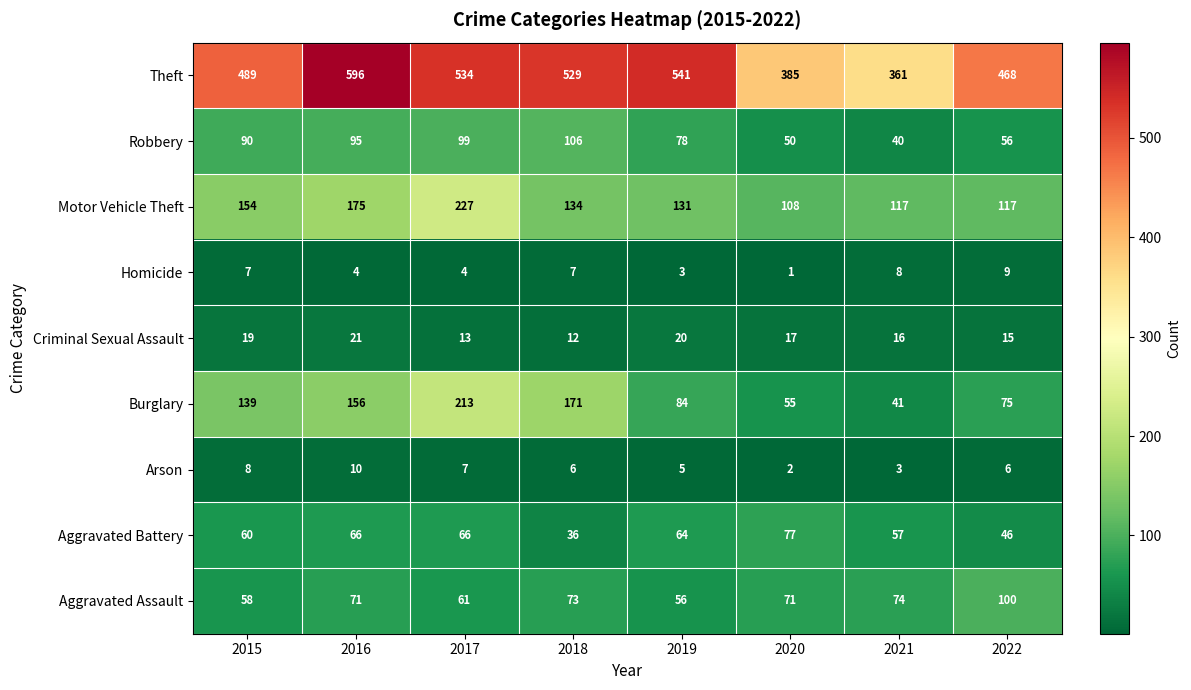

At which label does Robbery reach its minimum?

2021